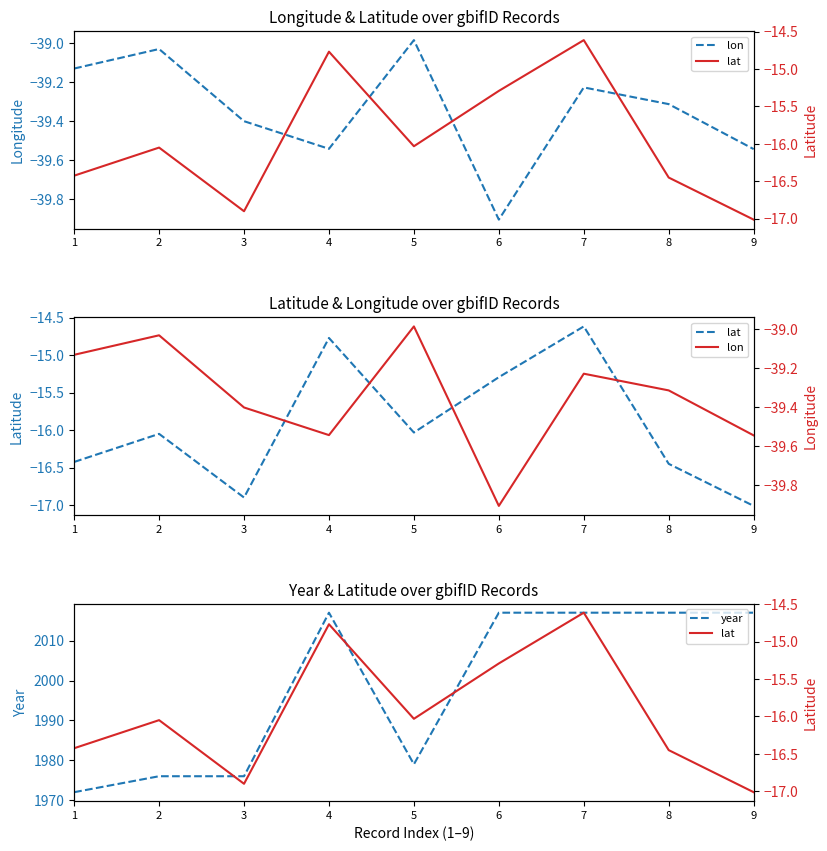

What is the greatest value displayed?

2017.0